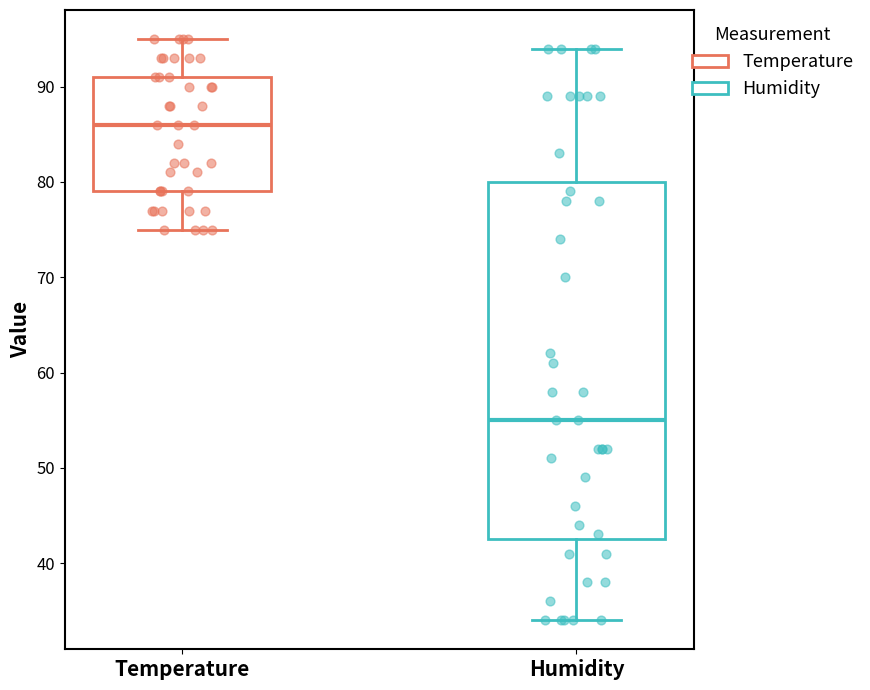

Where is the upper edge of the box for Temperature on the y-axis? The values are not printed on the chart, so give them approximately, as read against the axis.

91